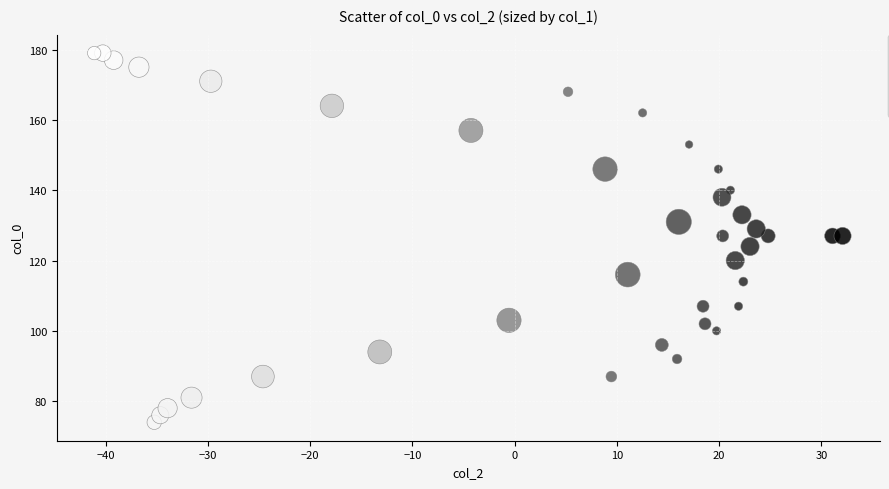

What is the range of Y values (max minus min)?

105